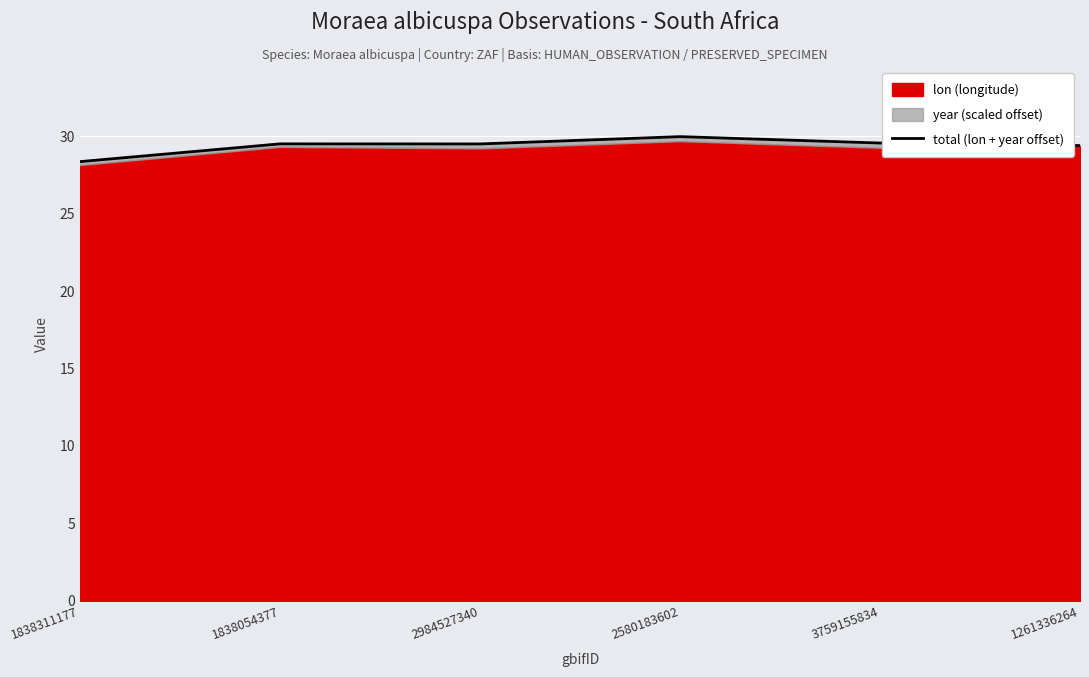

Reading left to right, extract all data points from this chart.

28.4	29.5	29.5	30.0	29.6	29.4